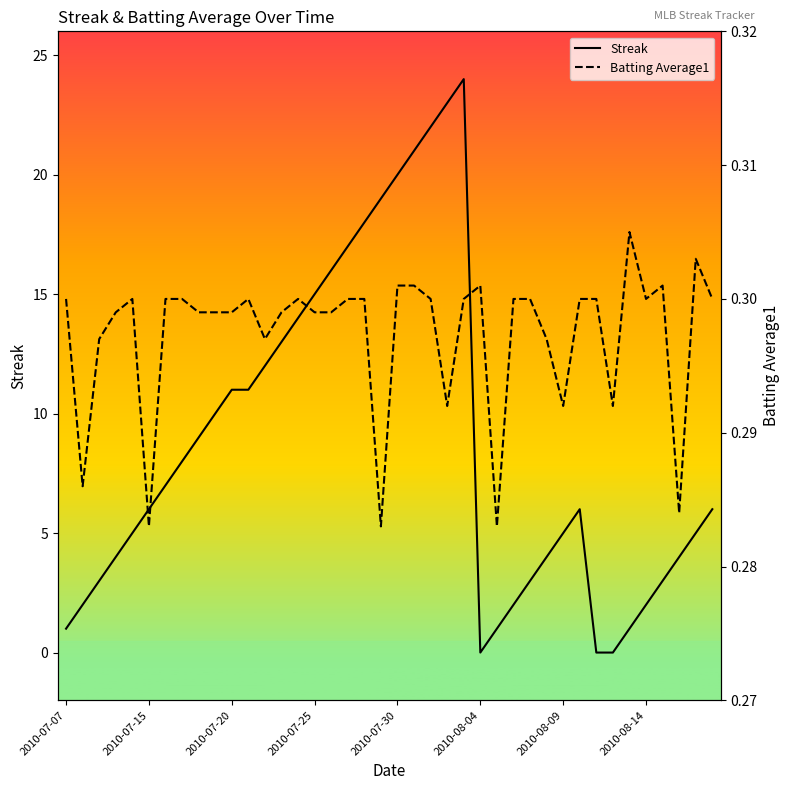

What is the maximum value for Streak?

24